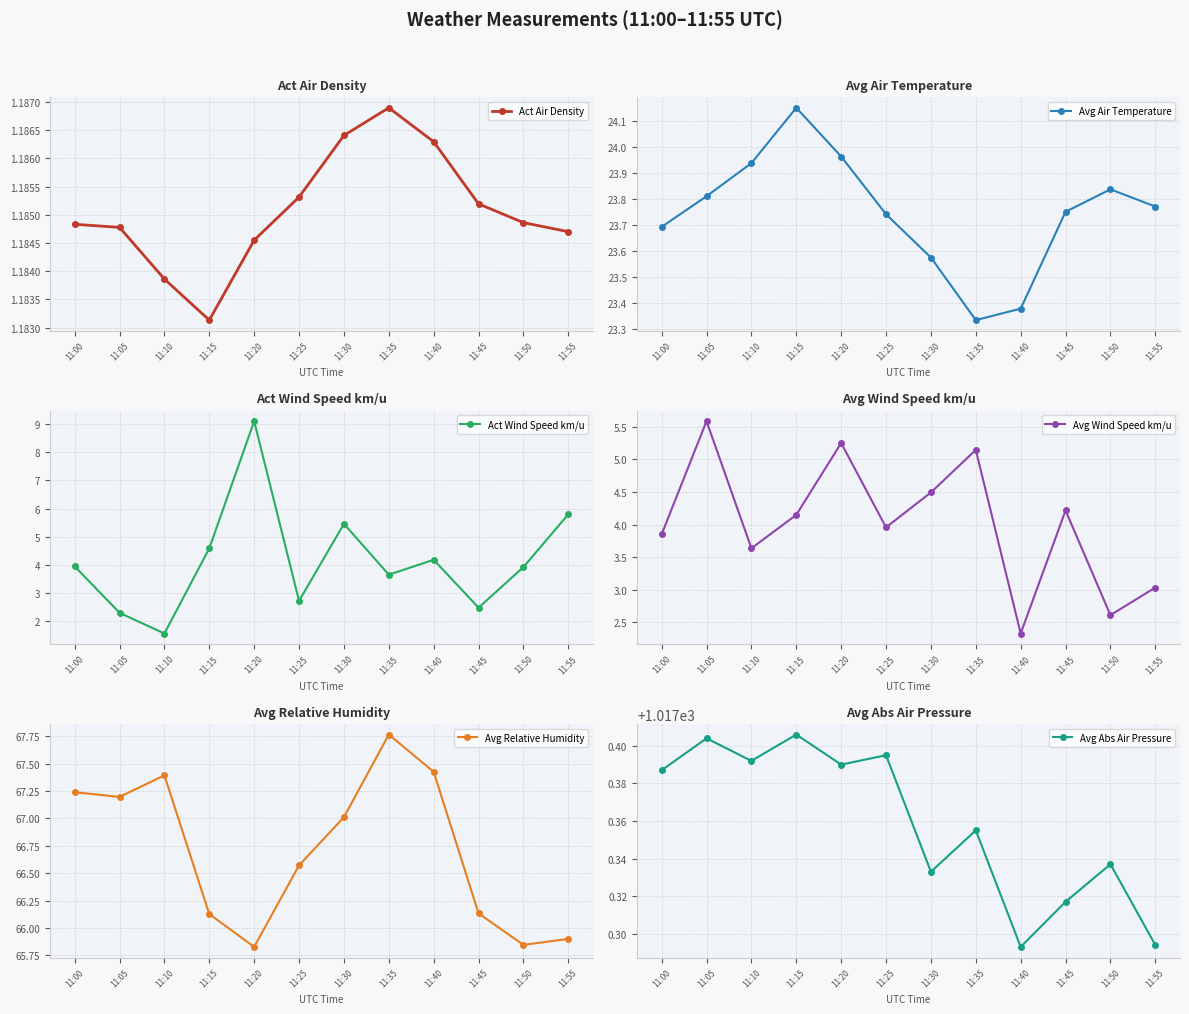

What is the maximum value shown in the chart?

1017.4